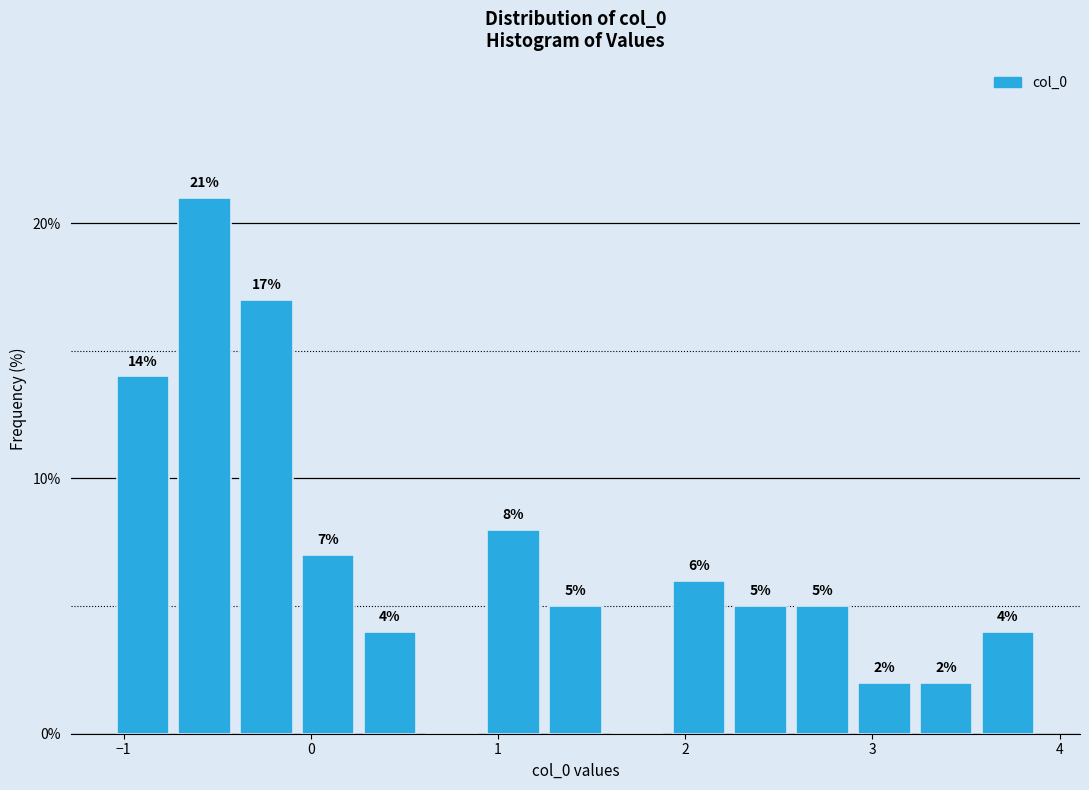

Read against the x-axis, roughly where is the centre of the tallest bar?

-0.6